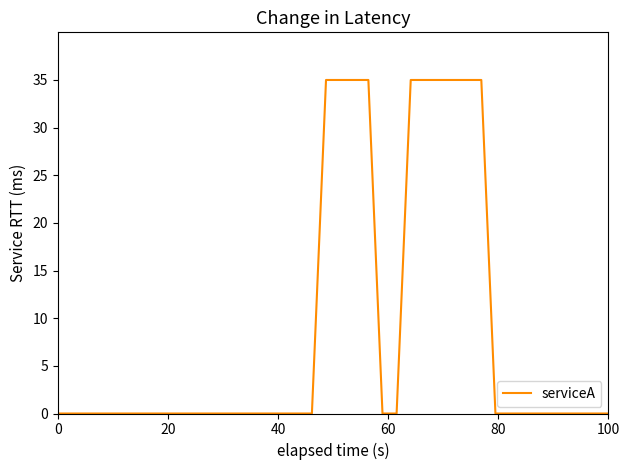

What is the difference between the maximum and minimum values?

35